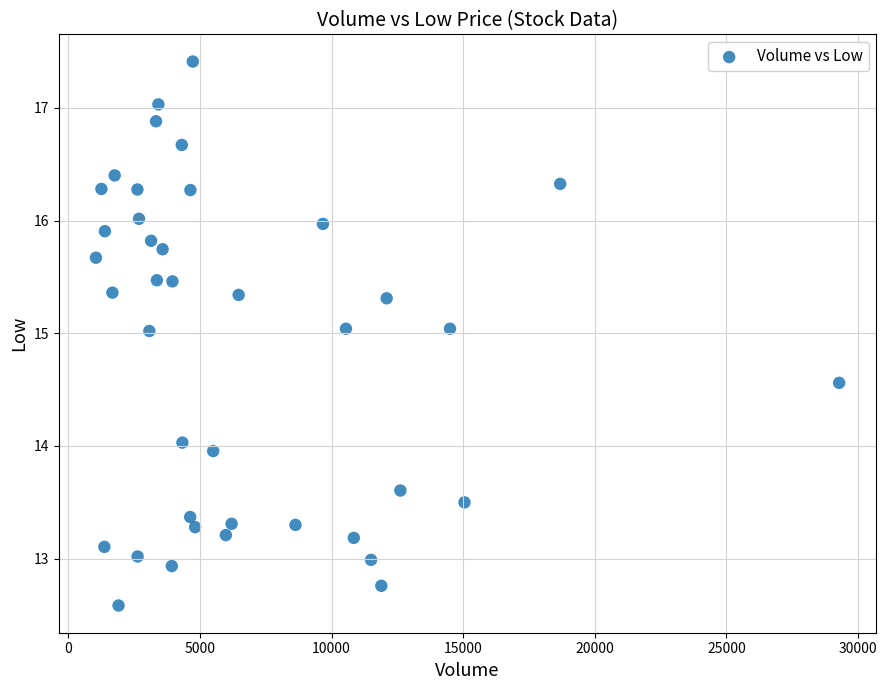

What is the range of X values (max minus min)?

28235.0